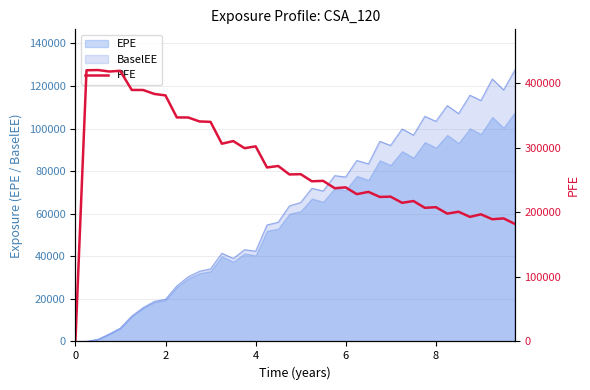

What is the average value?

273627